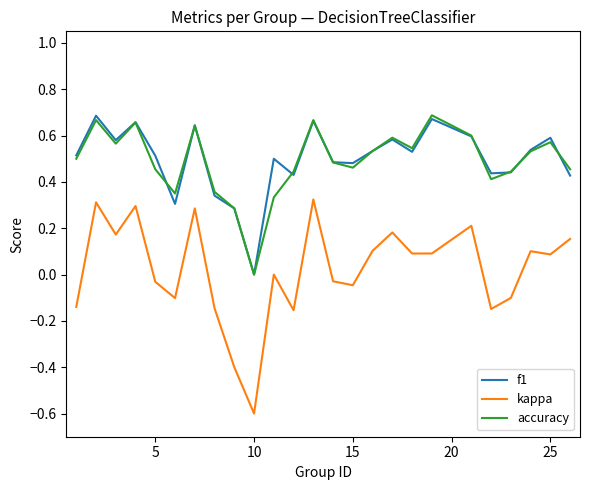

What are all the series names shown in the legend?

f1, kappa, accuracy